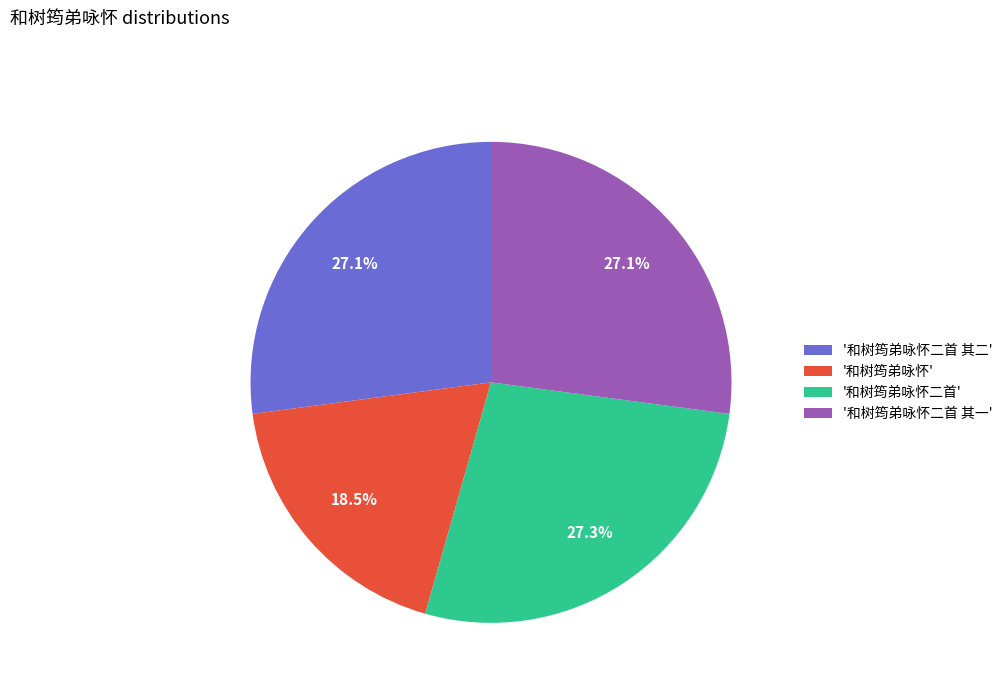

Does '和树筠弟咏怀' account for over 50% of the chart?

No